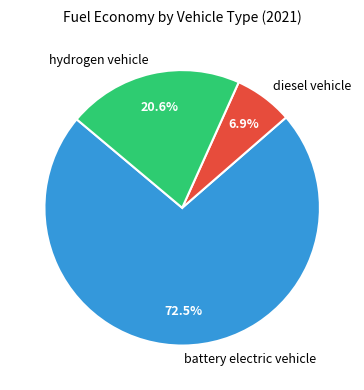

What percentage is the hydrogen vehicle slice, to the nearest percent?

21%